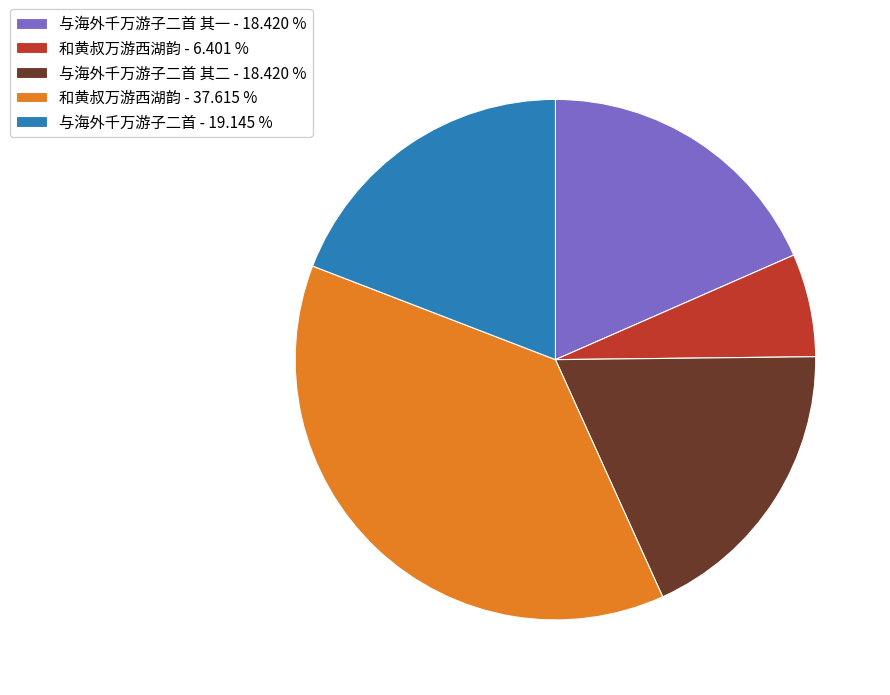

Do 与海外千万游子二首 - 19.145 % and 和黄叔万游西湖韵 - 37.615 % together represent more than half of the pie?

Yes